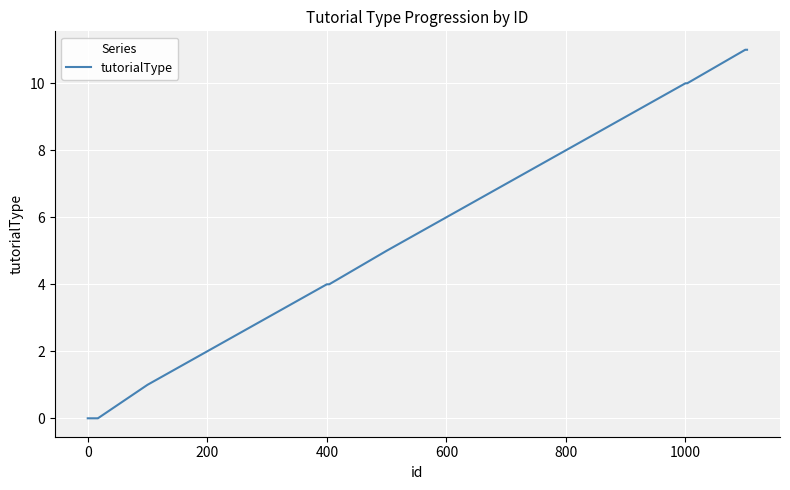

What is the maximum value shown in the chart?

11